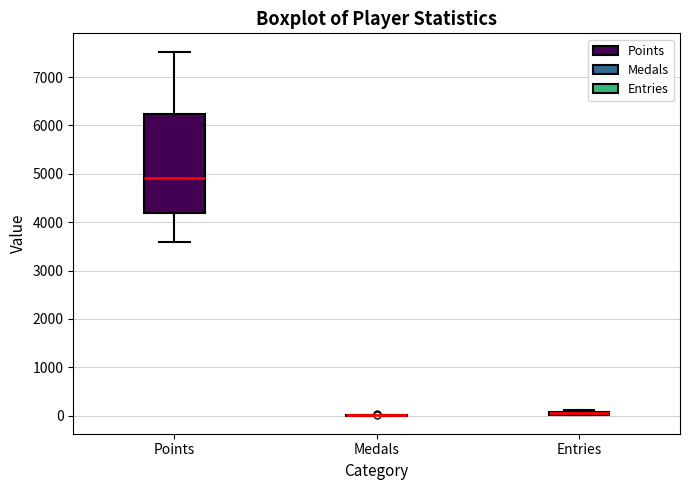

Comparing the boxes themselves (not the whiskers), which one is the tallest?

Points